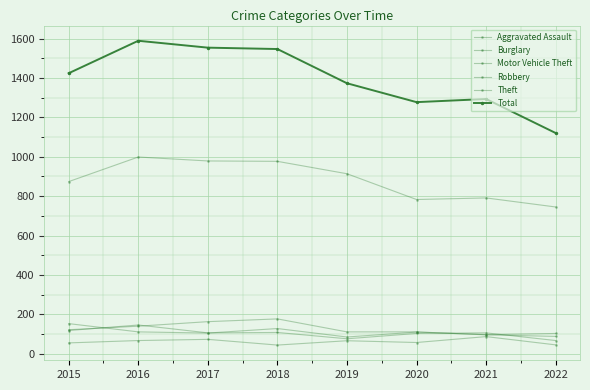

True or false: Motor Vehicle Theft has a value of 41 at 2015.

False